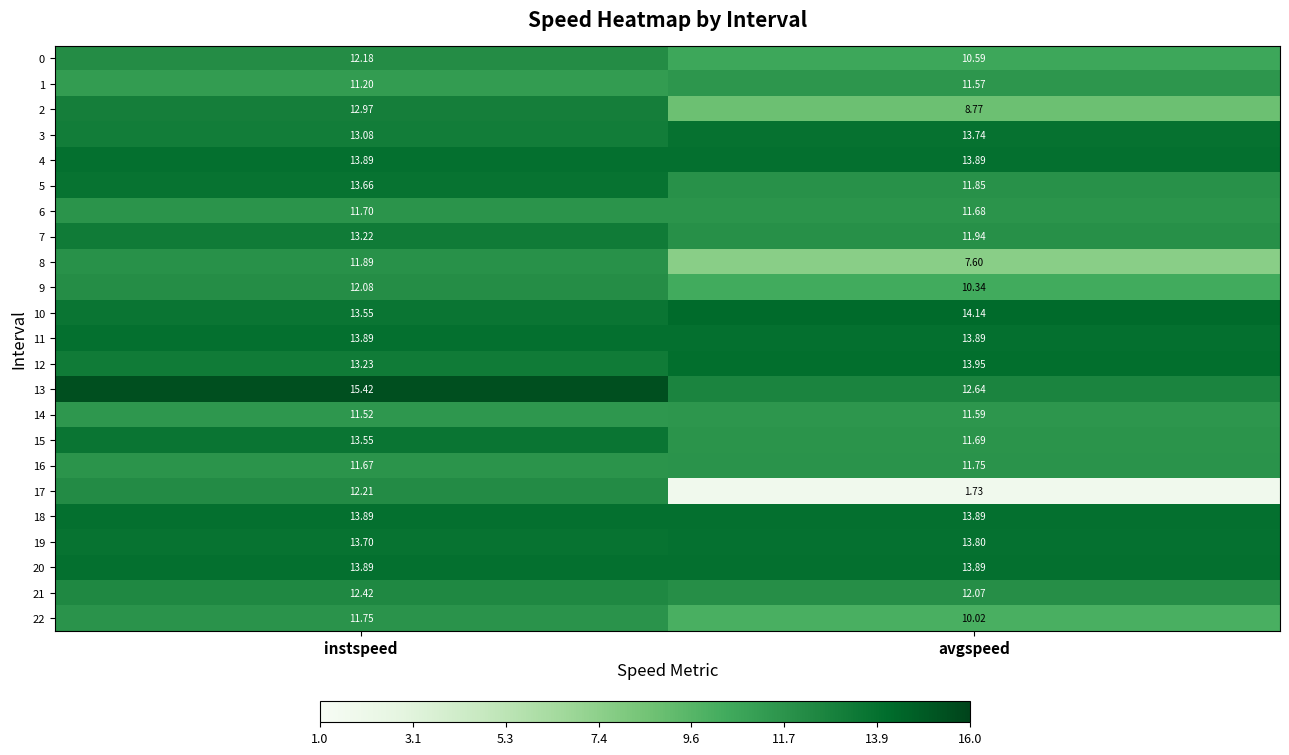

Which series has the largest total across all categories?

13